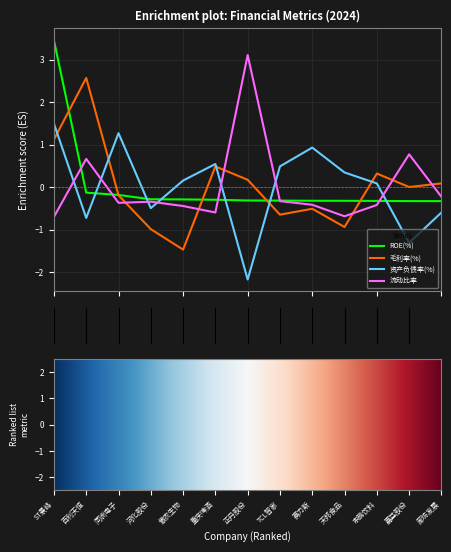

Rank the series by their maximum value, from highest to lowest.

ROE(%), 流动比率, 毛利率(%), 资产负债率(%)